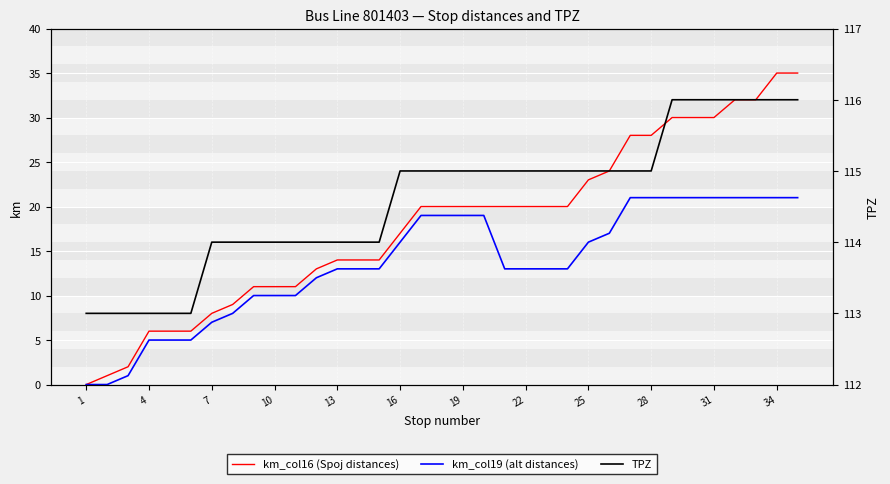

Is it true that km_col16 (Spoj distances) equals 35 at 34?

True